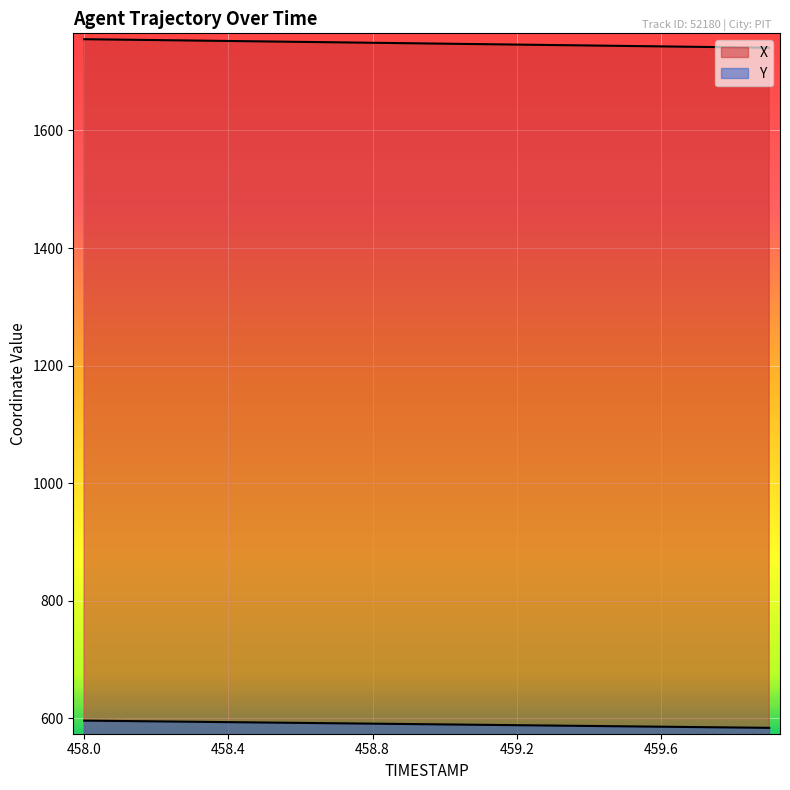

Is it true that X equals 1742.3 at 459.7?

True